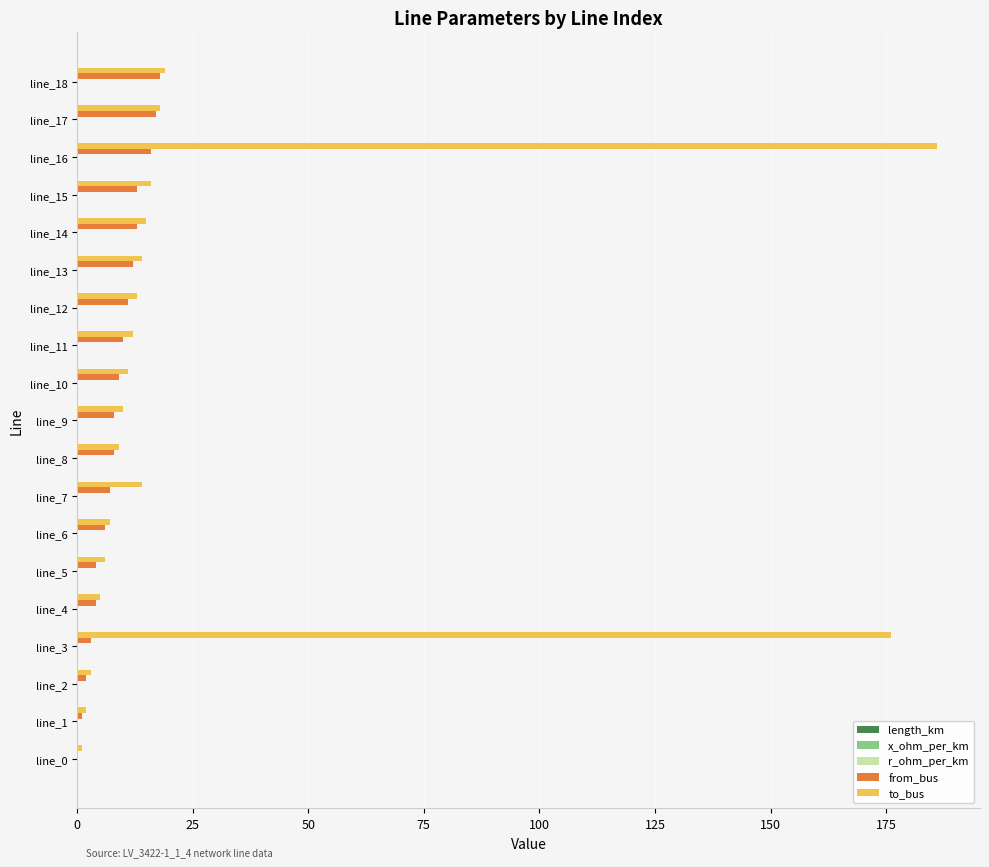

Which category has the highest value in the to_bus series?

line_16